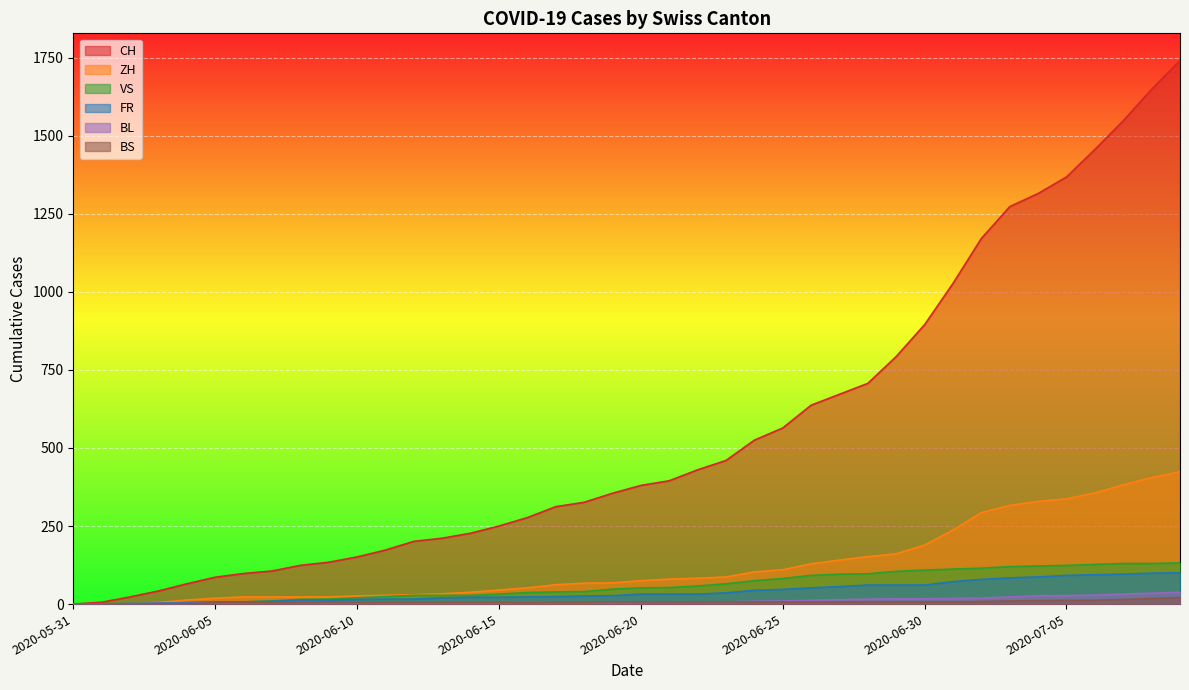

Which category has the highest value in the FR series?

2020-07-09